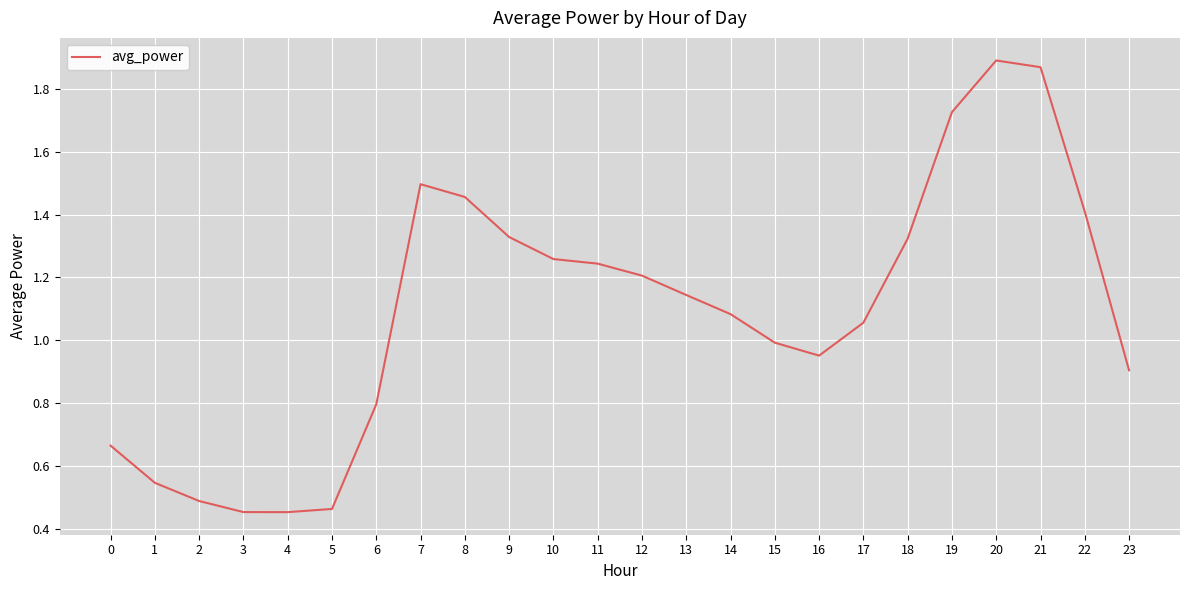

The value at 1 is 0.2. True or false?

False